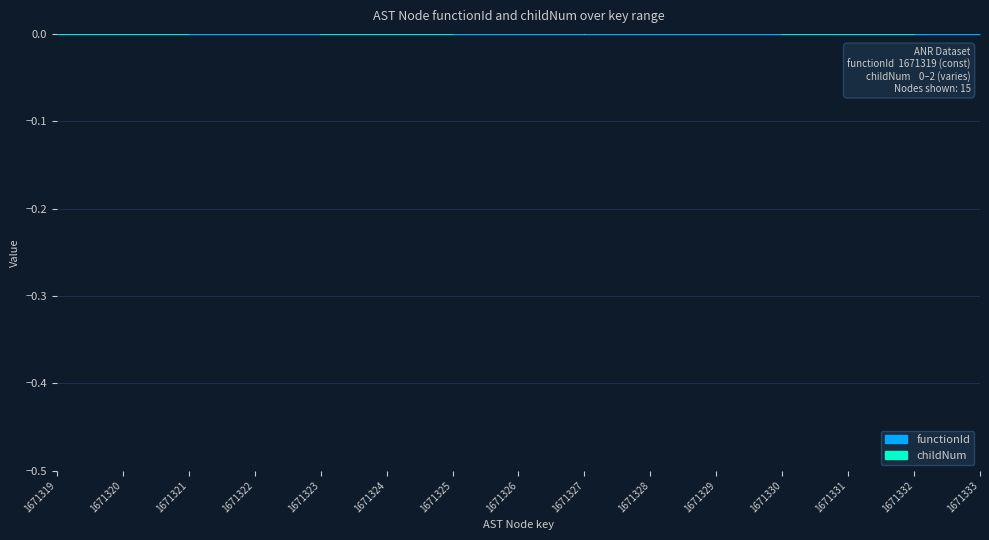

How many categories are shown in the chart?

15